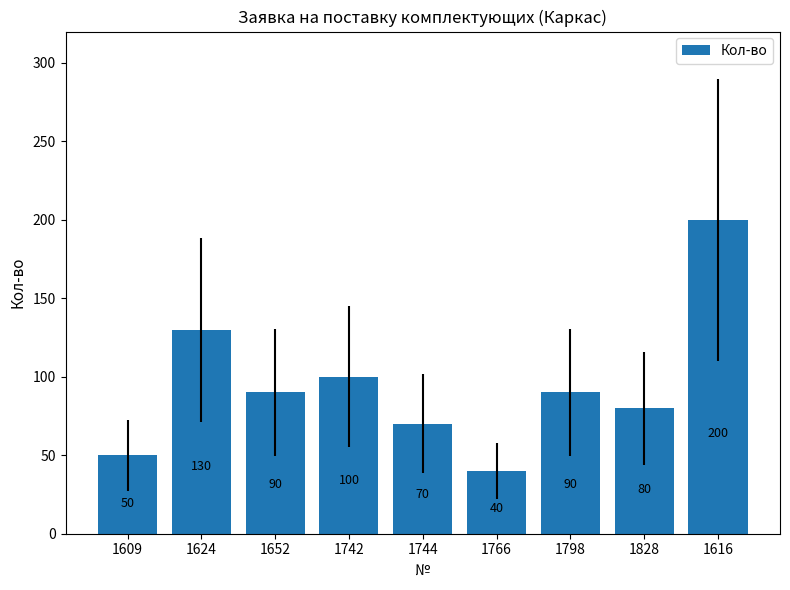

How many data points are less than 90?

4